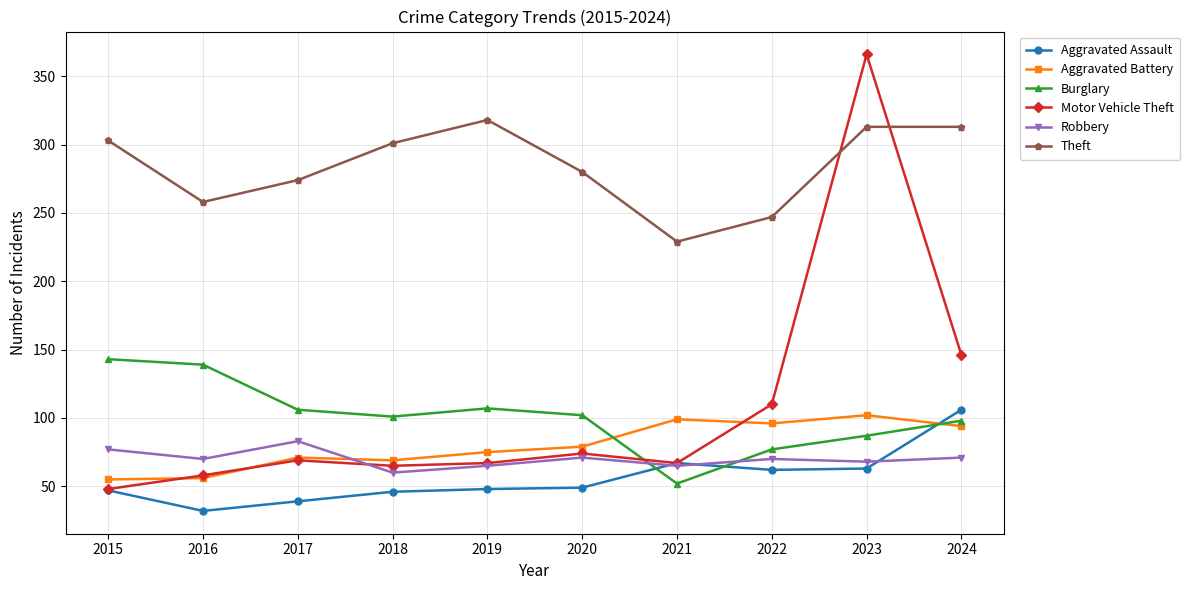

Is it true that Aggravated Assault equals 67 at 2021?

True